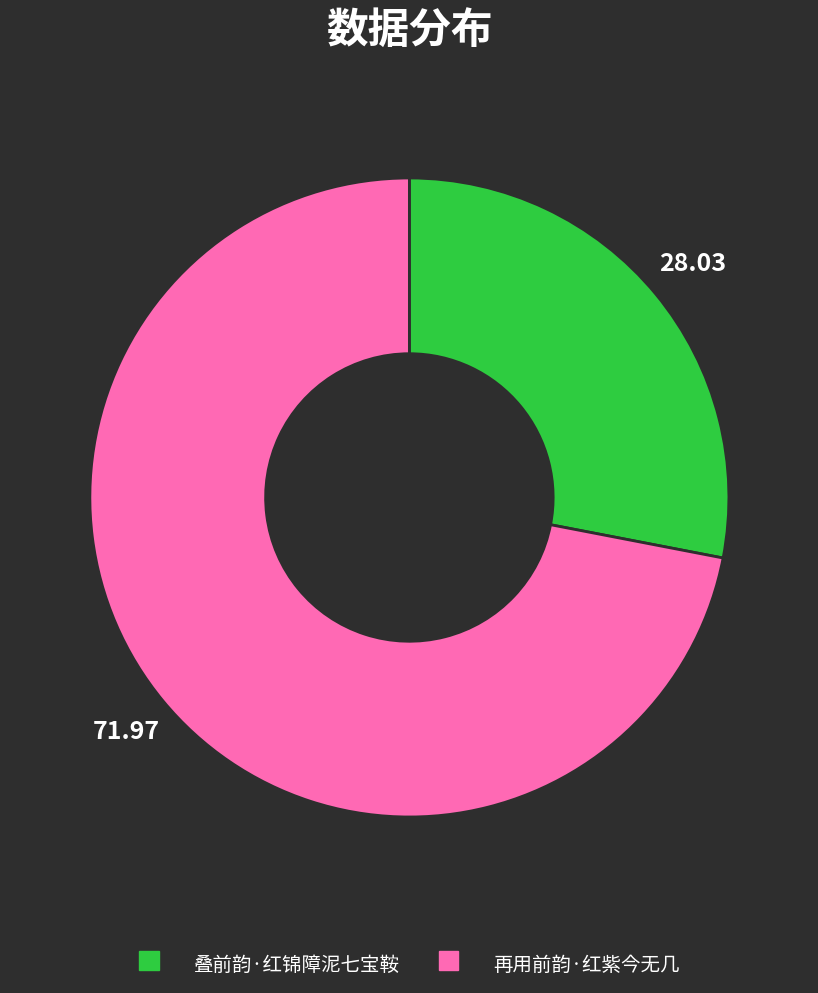

What is the largest slice in the pie chart?

再用前韵·红紫今无几